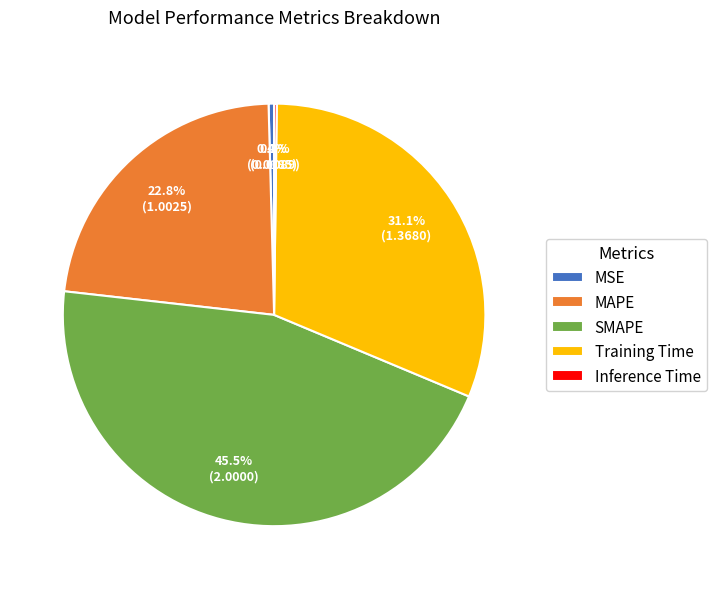

True or false: Training Time accounts for 31% of the total.

True